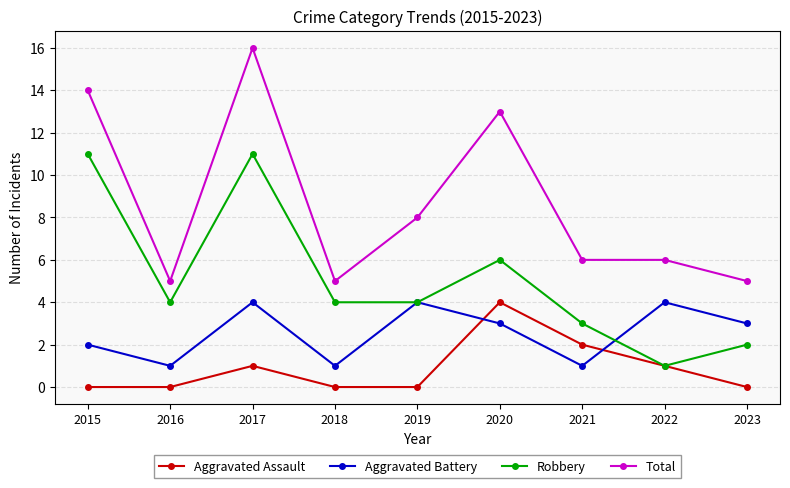

At which label is Aggravated Battery closest to 2?

2015